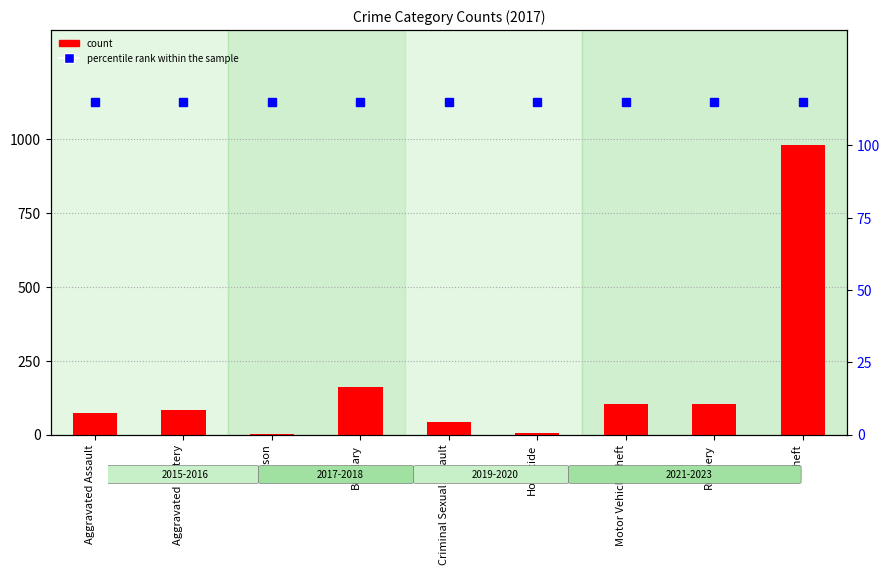

Reading left to right, what are all the values shown in this chart?

72	83	1	162	44	5	104	105	979